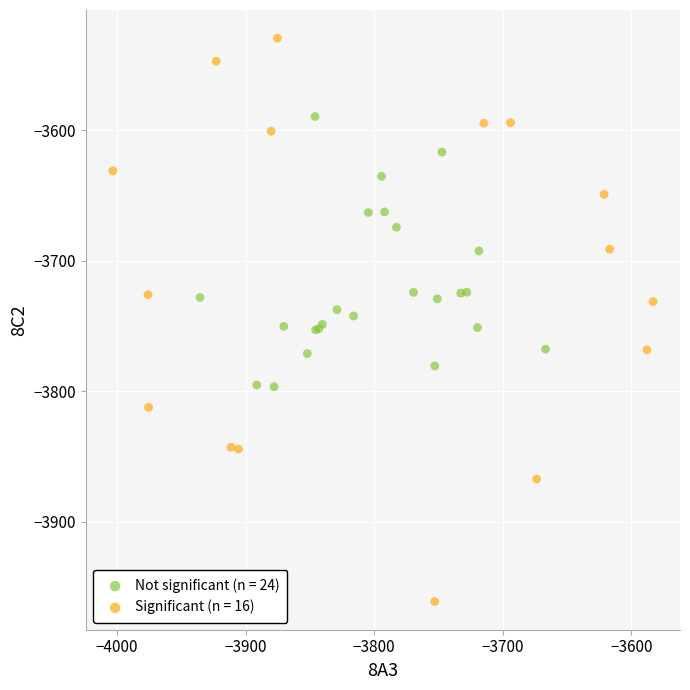

Which series reaches the maximum Y coordinate?

Significant (n = 16)